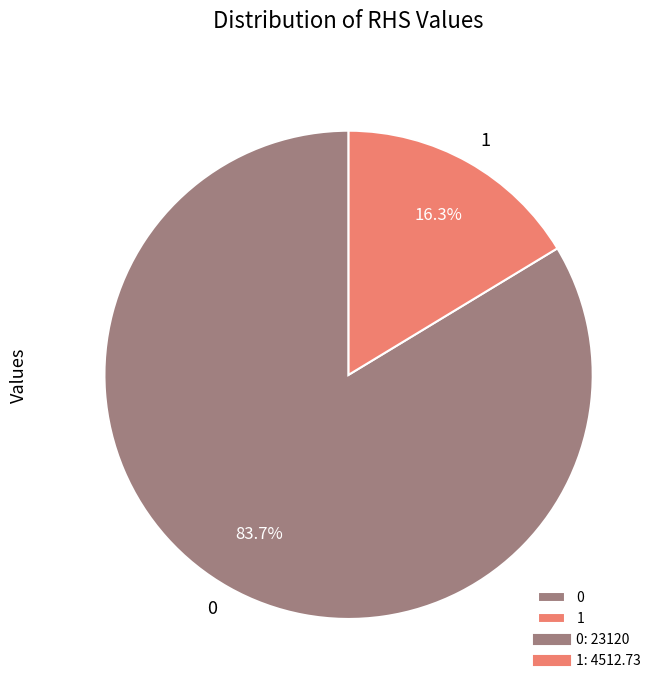

Is there a majority slice in this chart?

Yes